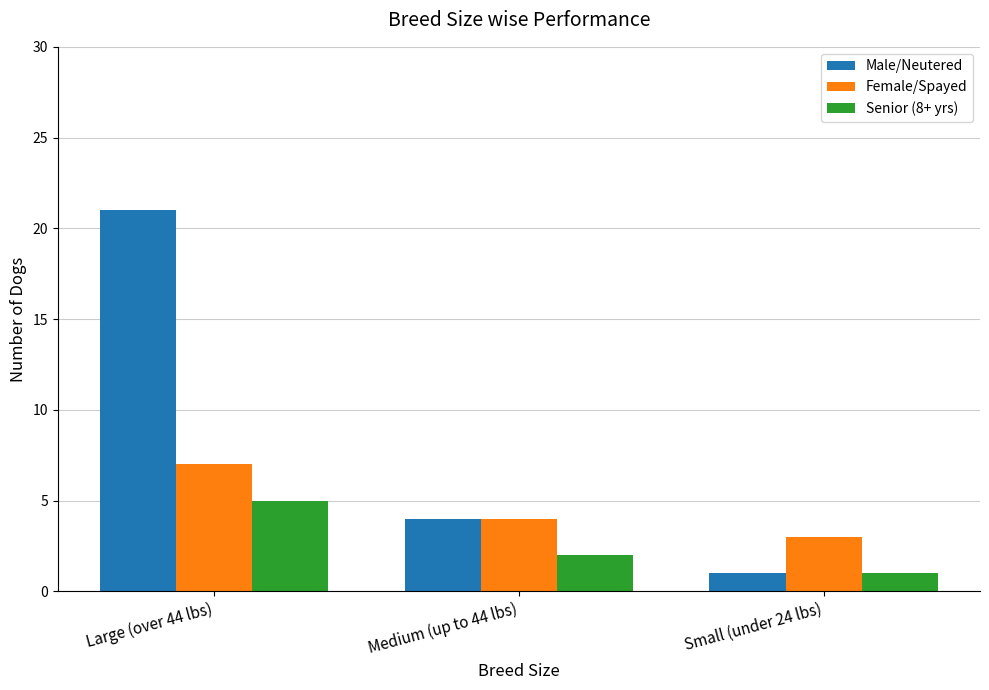

What is the value of the Senior (8+ yrs) bar at the 1st from the left?

5